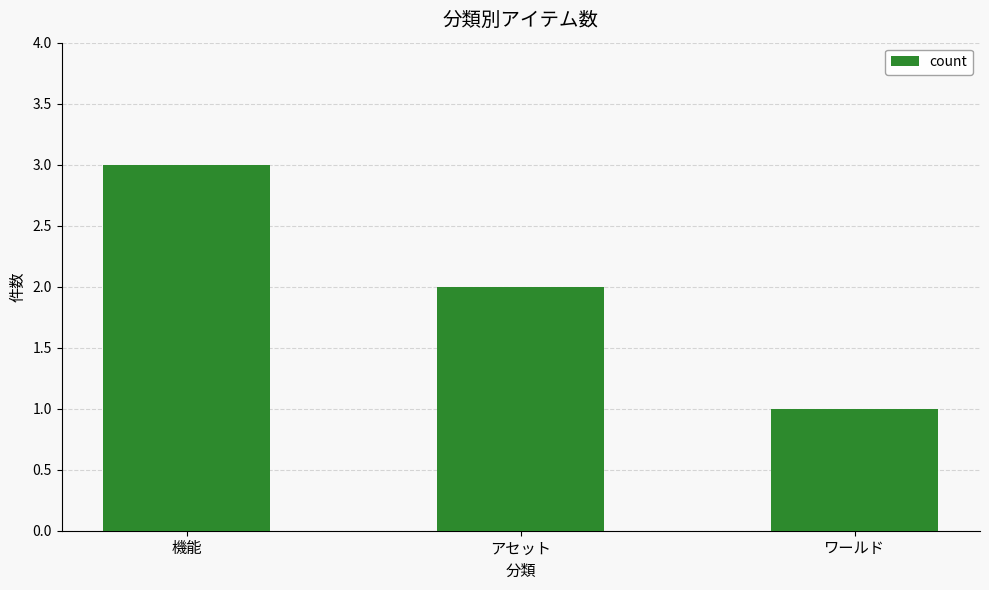

What is the value of the 1st bar from the left?

3